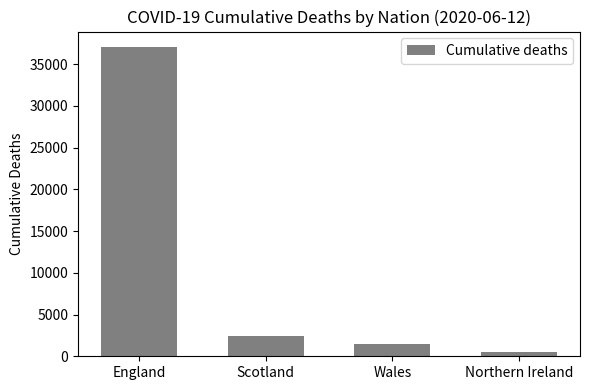

What is the value of the 2nd bar from the left?

2439